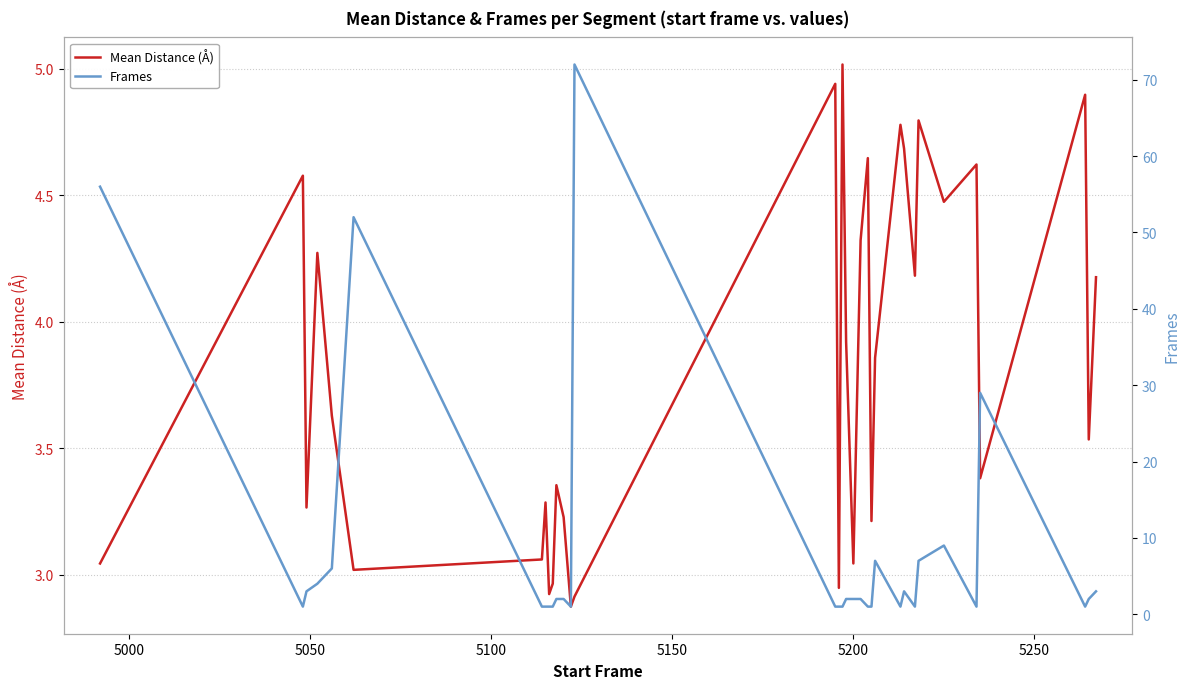

What is the average value of the Frames series?

8.4